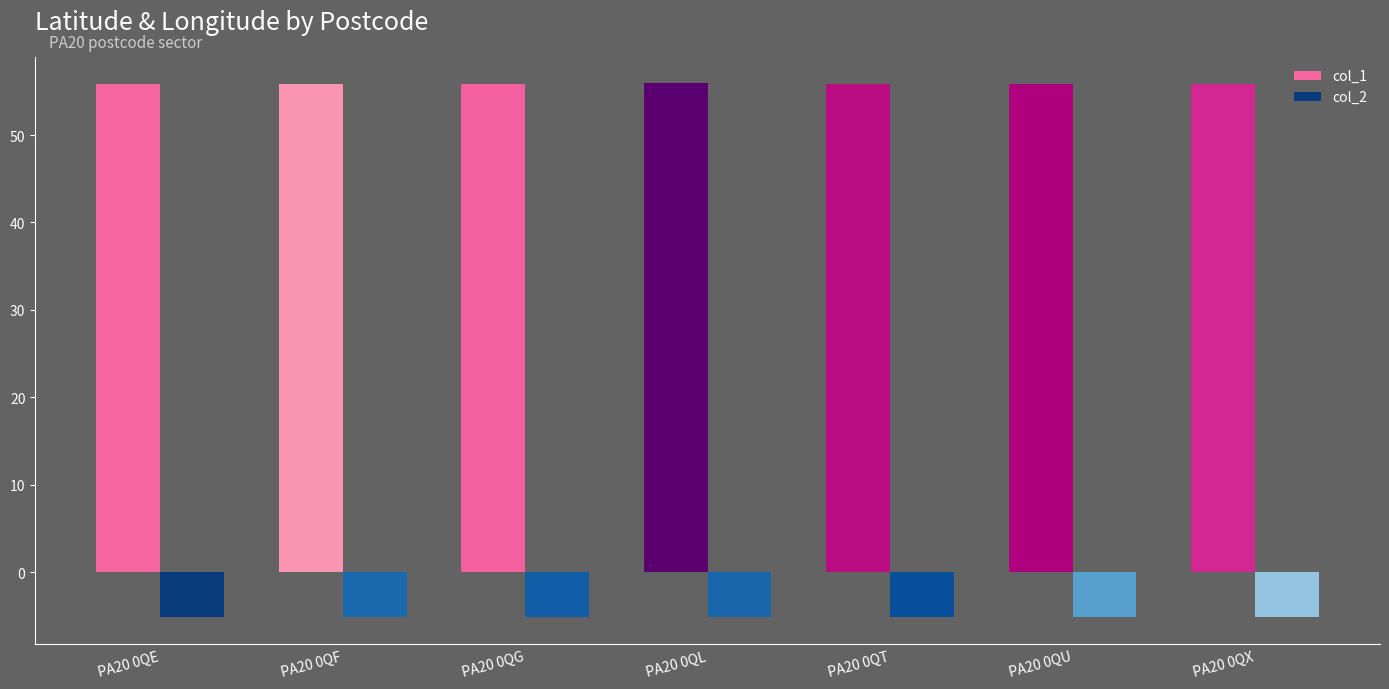

What is the spread (max minus min) of values at PA20 0QL?

61.0